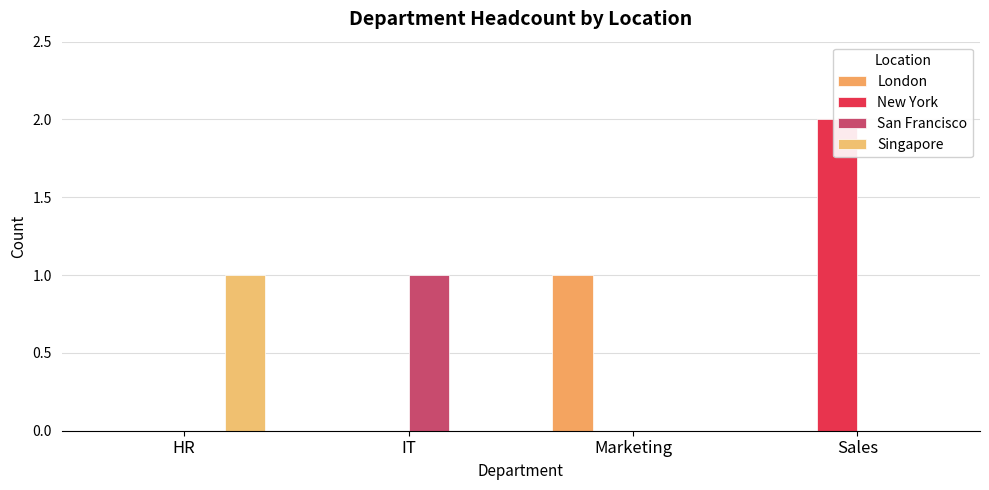

Is the value of London at IT greater than the value of New York at Marketing?

No